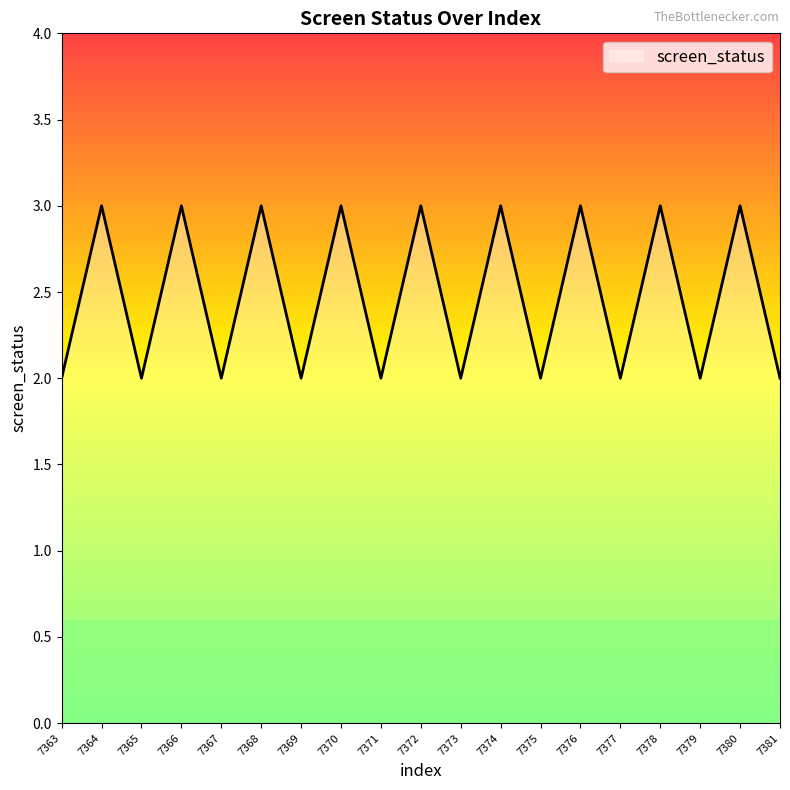

What is the ratio of the value at 7369 to the value at 7374?

0.7